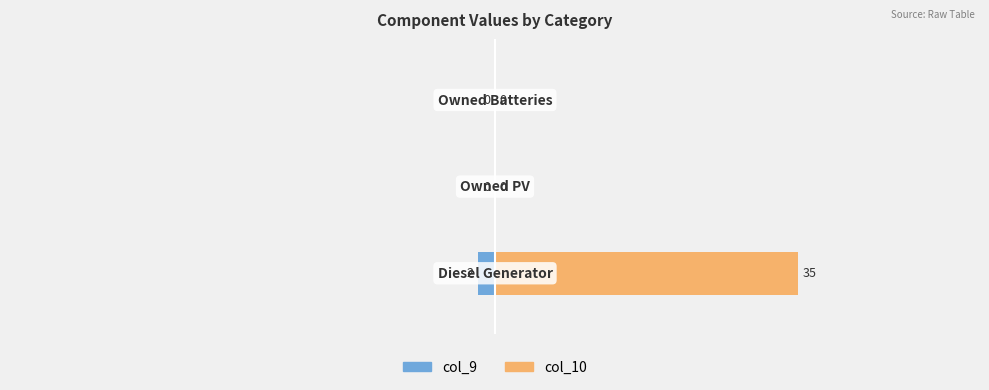

Rank the series by their average value, from lowest to highest.

col_9, col_10